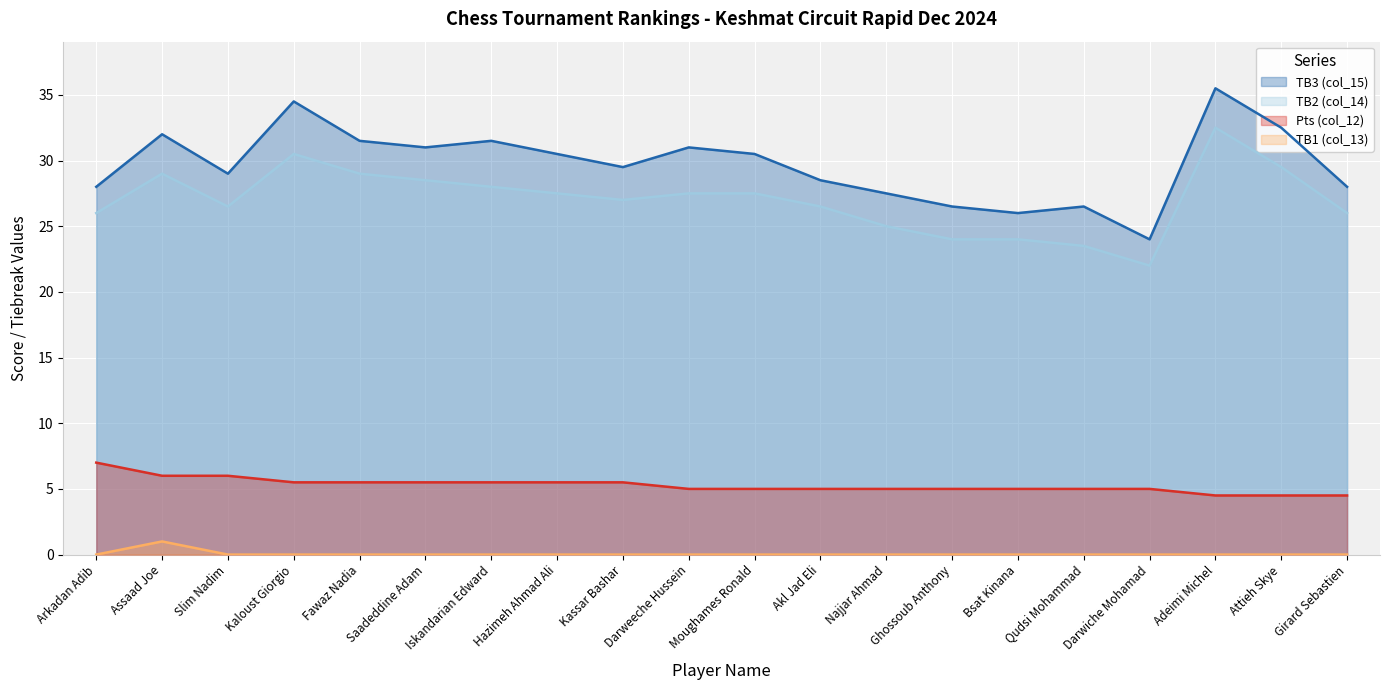

True or false: TB2 (col_14) and TB1 (col_13) cross at least once.

False